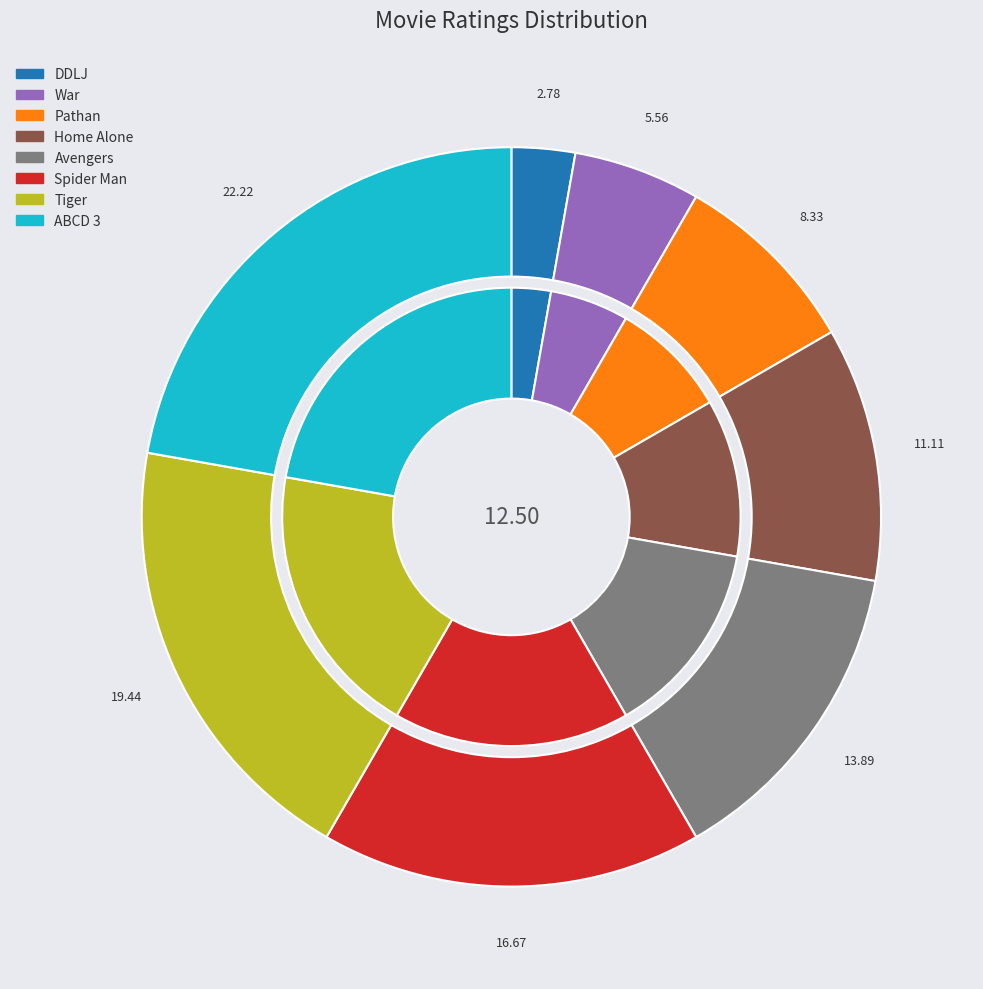

Which has a higher value, ABCD 3 or Tiger?

ABCD 3